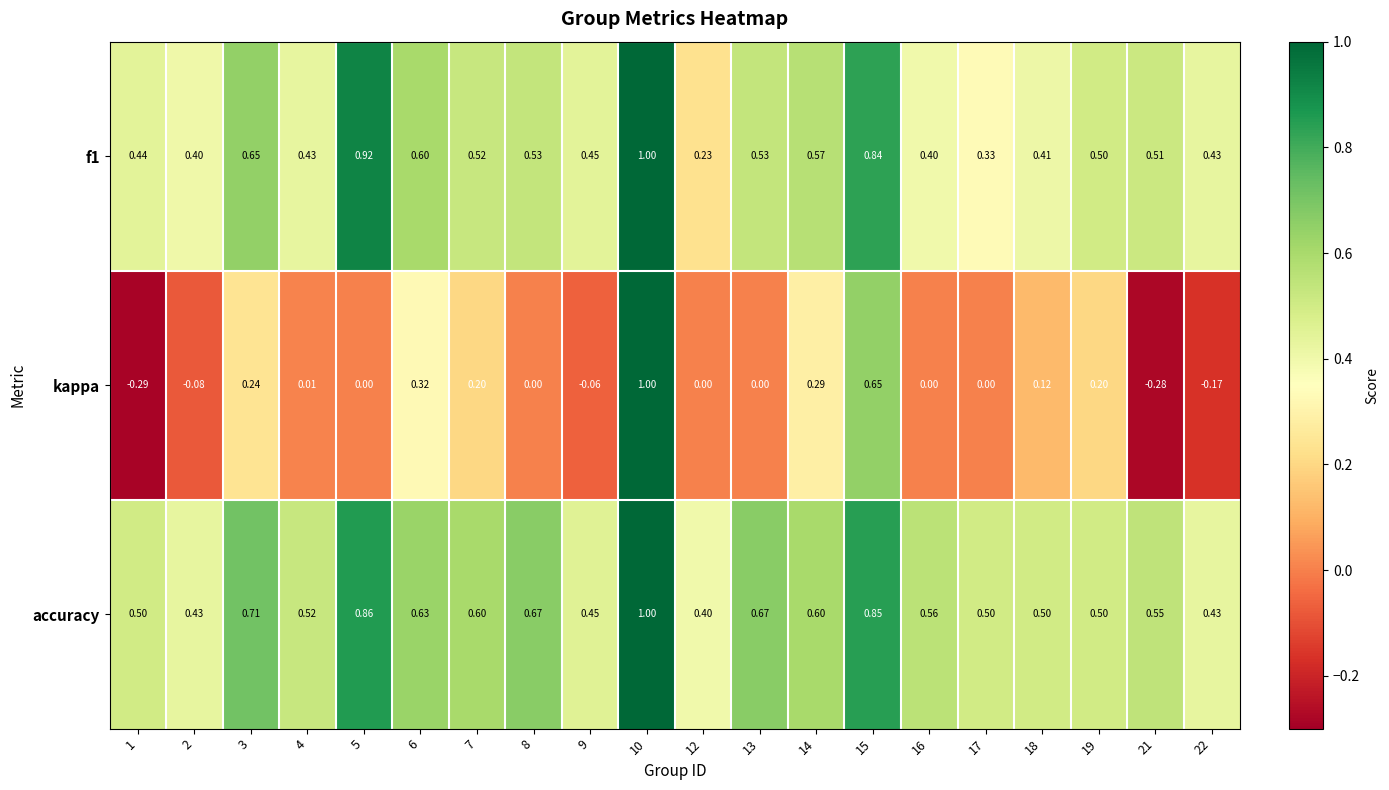

Which series has the largest range (max minus min)?

kappa